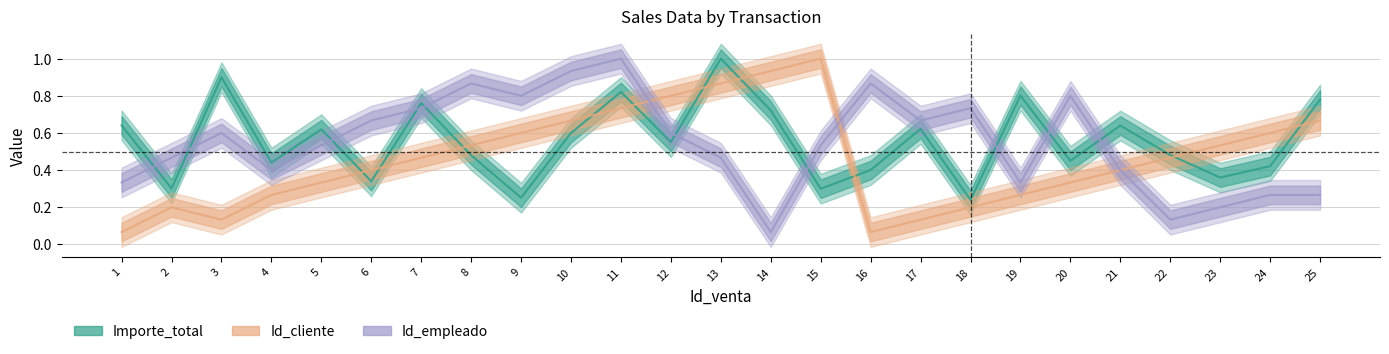

What is the difference between the second highest and second lowest values in the Id_cliente series?

0.9